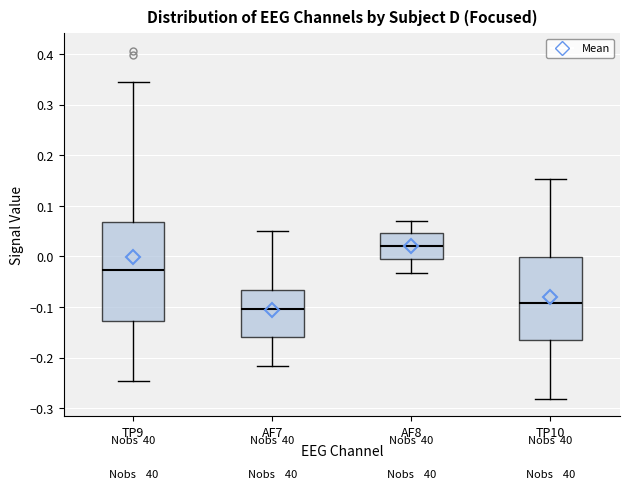

Where is the lower edge of the box for TP9 on the y-axis? The values are not printed on the chart, so give them approximately, as read against the axis.

-0.13